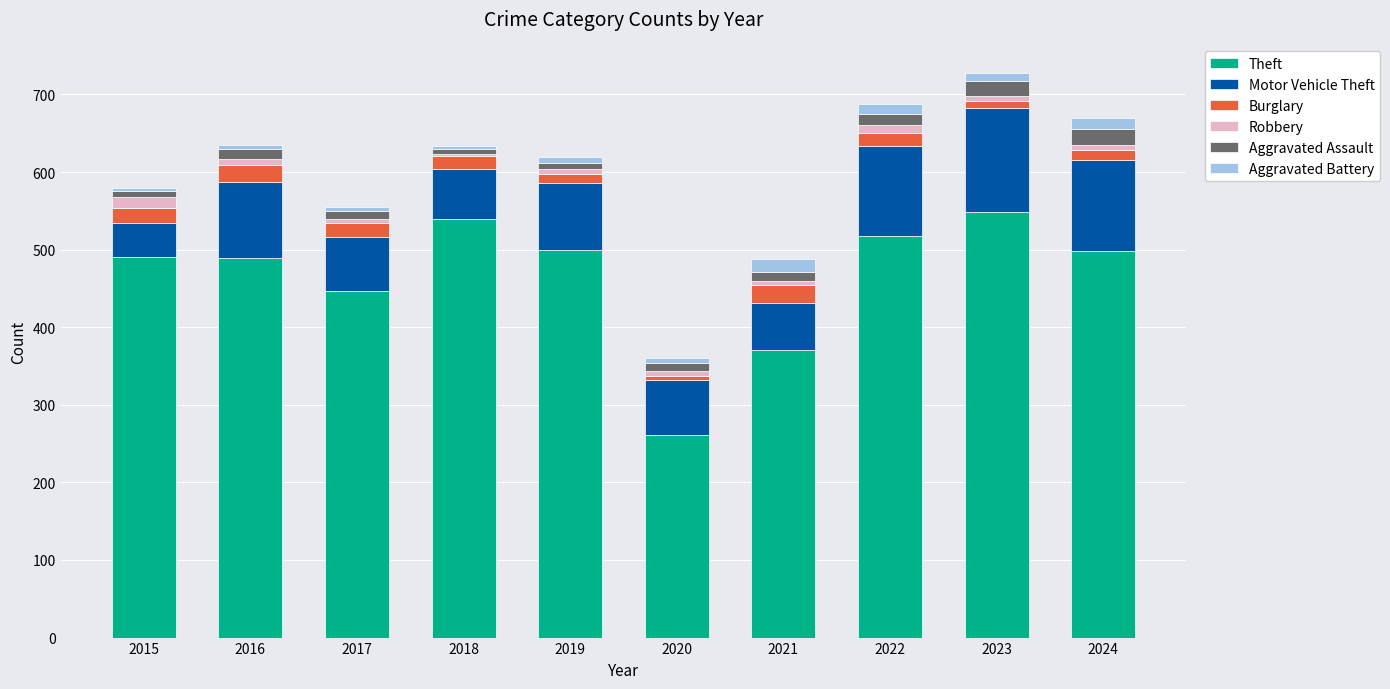

Are the bars grouped side by side (vs. stacked)?

No